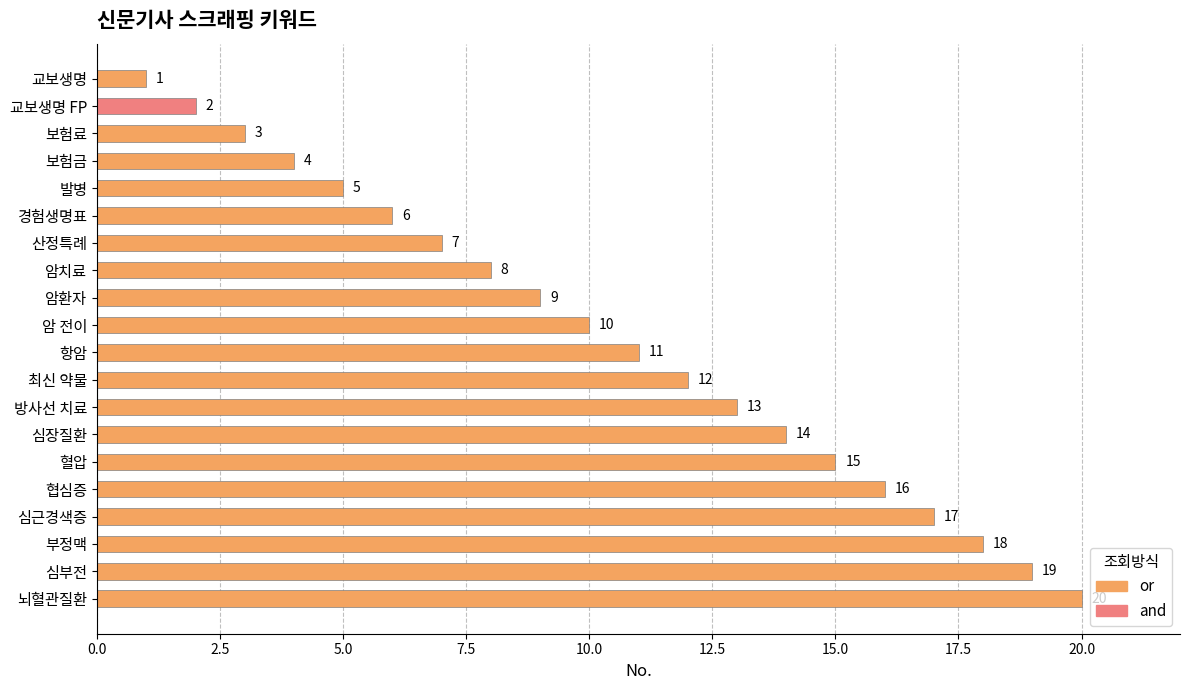

What is the label of the 13th bar from the top?

방사선 치료